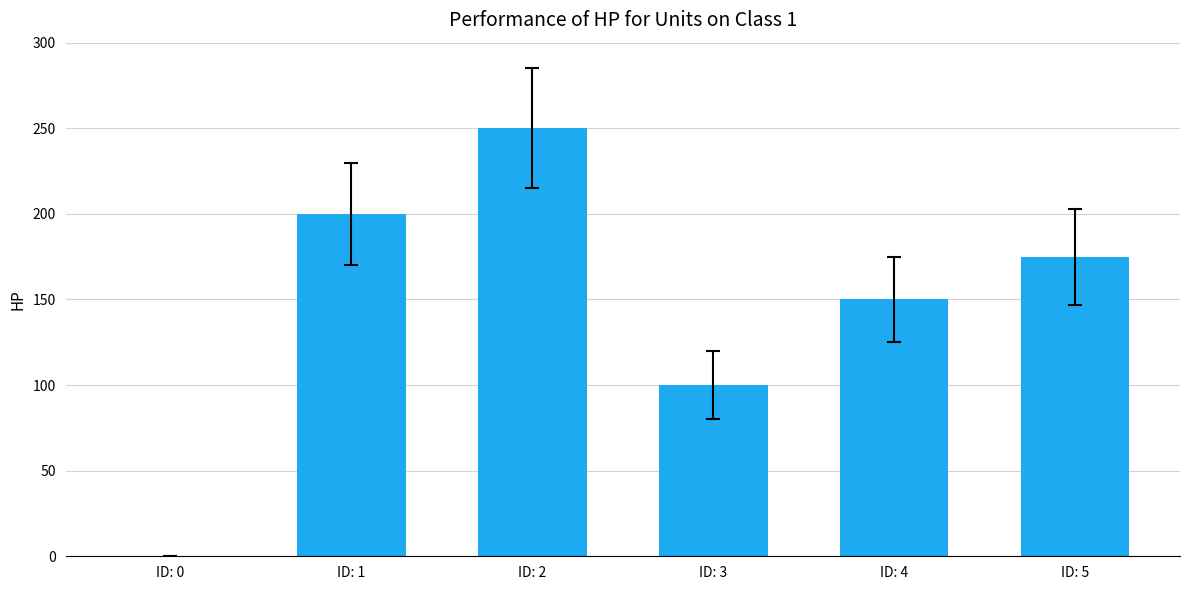

The value at ID: 0 is 0. True or false?

True